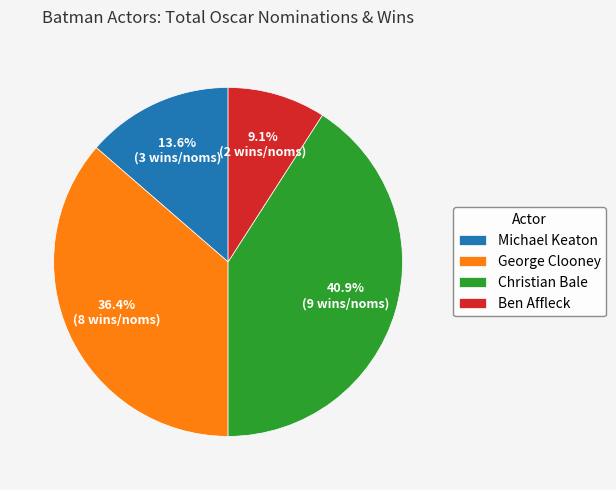

How many slices are in this pie chart?

4